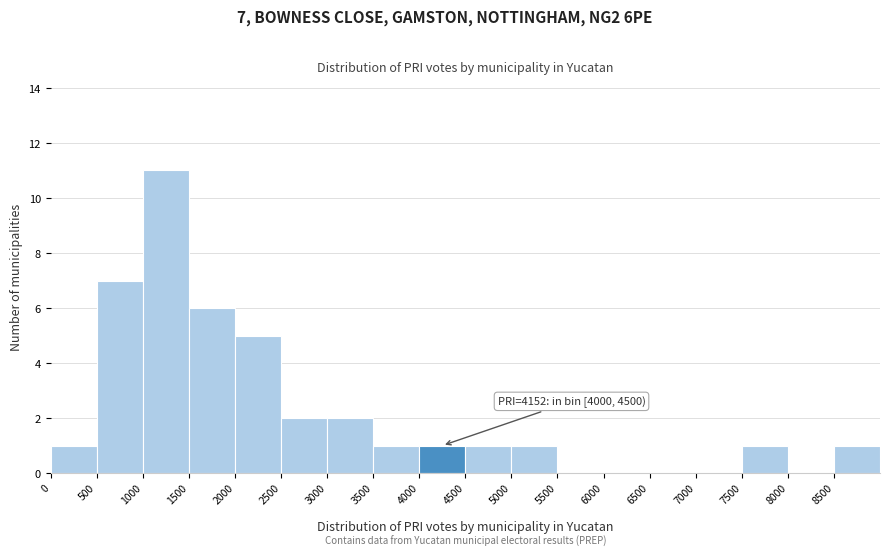

Over which range of the x-axis is the bar tallest?

1000 to 1500